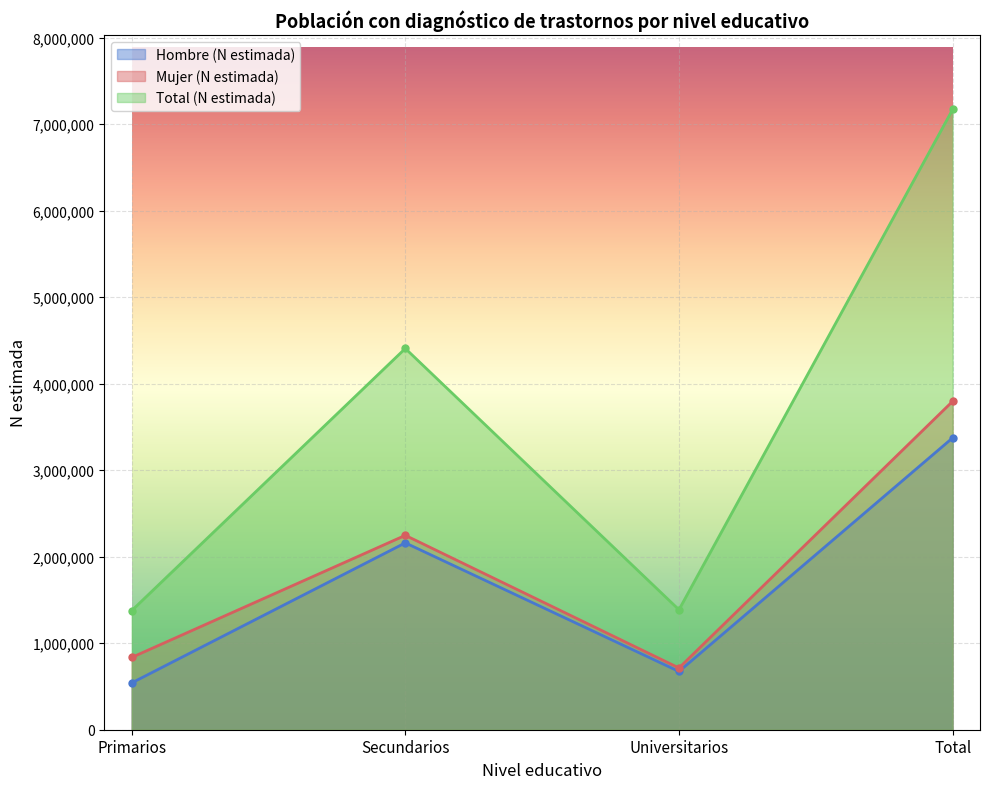

Where does the Mujer (N estimada) series first go above 2246992?

Total